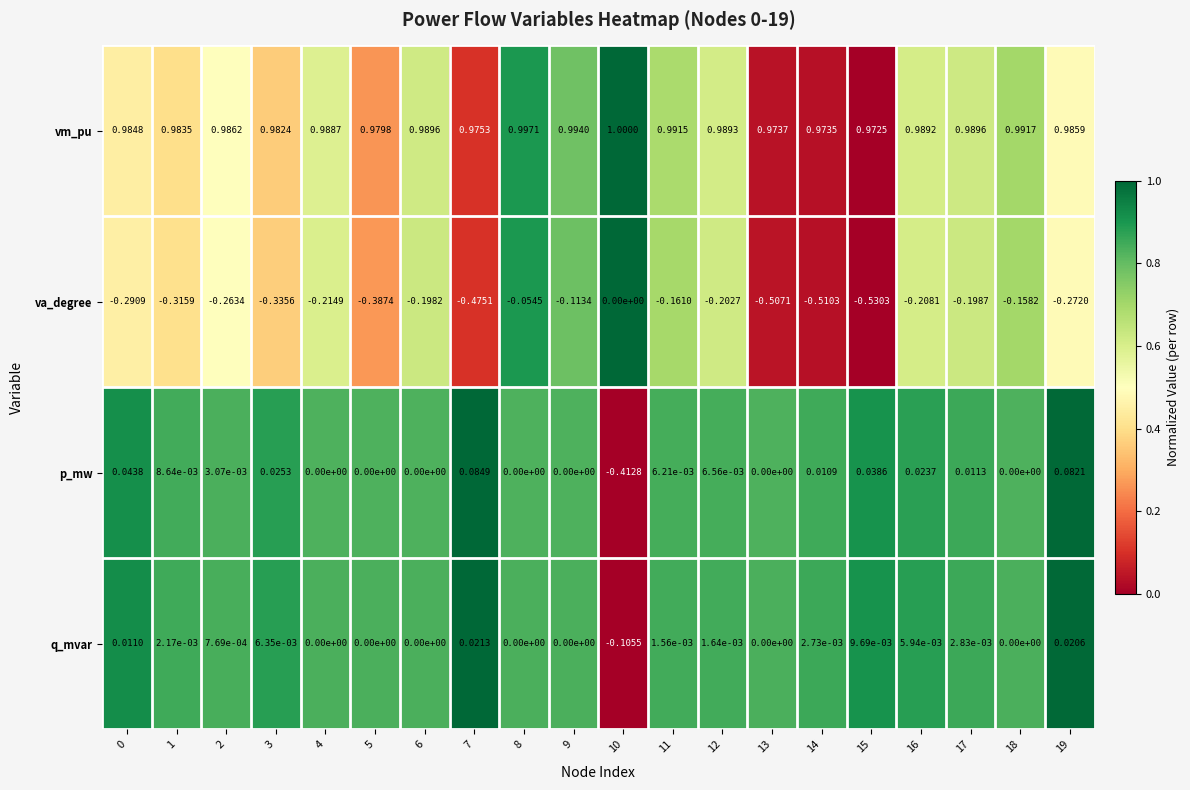

Which series changed the most between 1 and 7?

va_degree